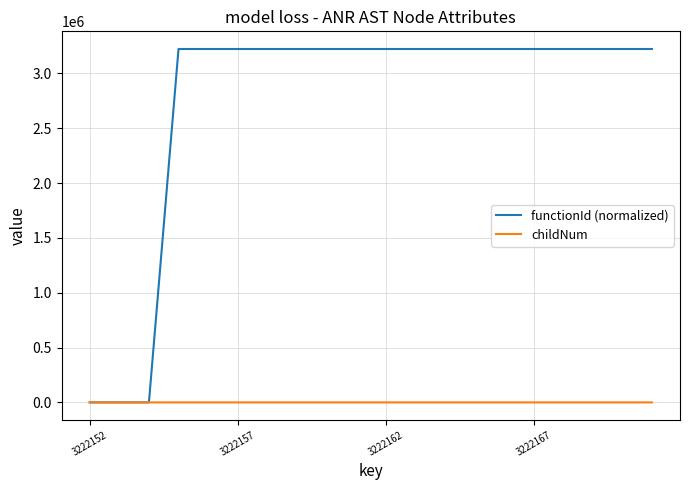

What are all the series names shown in the legend?

functionId (normalized), childNum